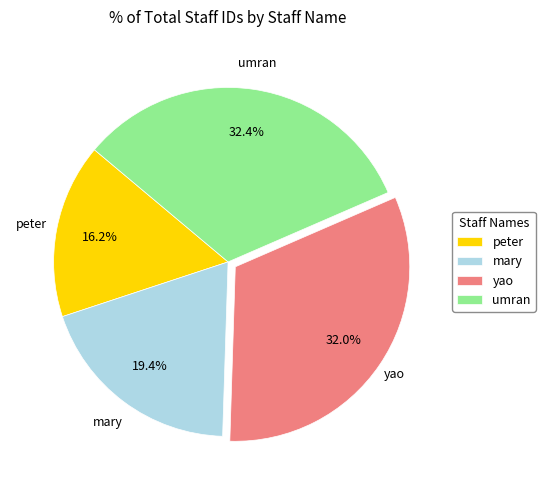

Do peter and umran together represent more than half of the pie?

No